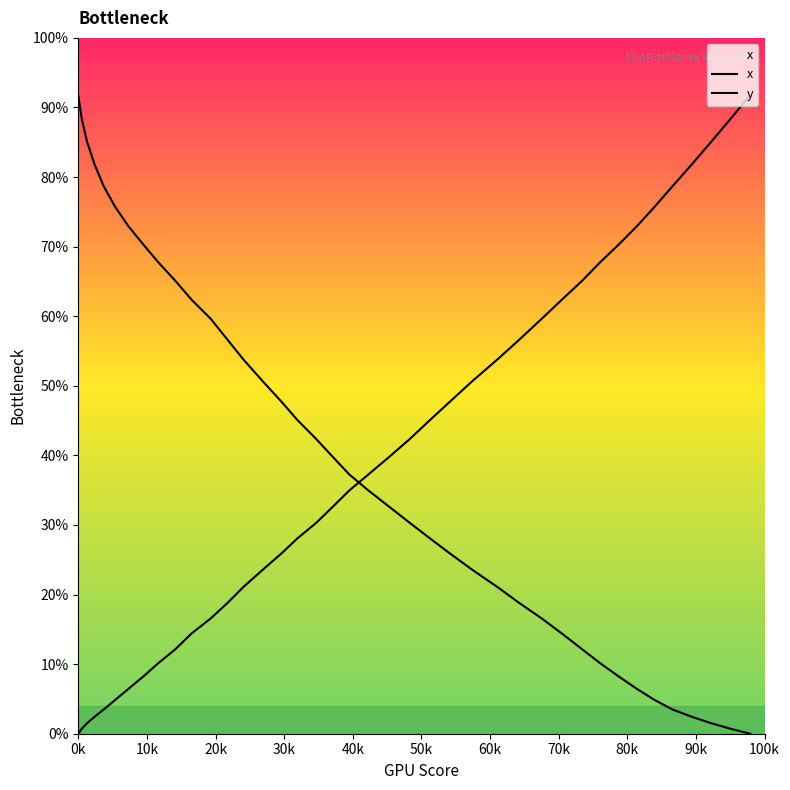

What is the sum of all y values?

9414.7